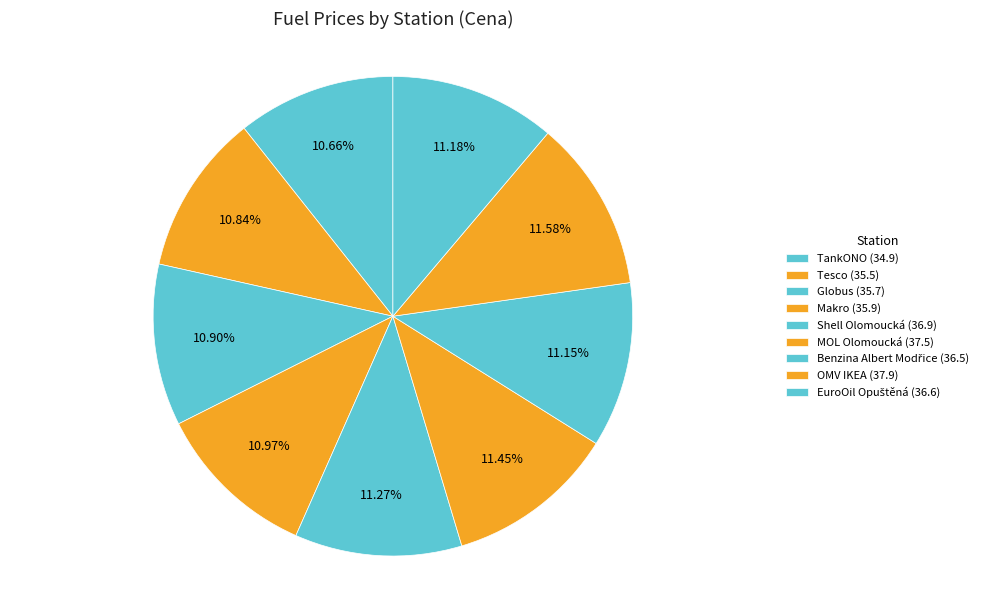

Count the number of slices in the pie.

9